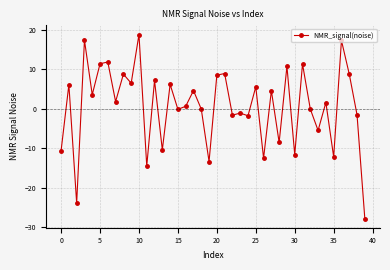

What is the difference between the maximum and second lowest values?

42.7